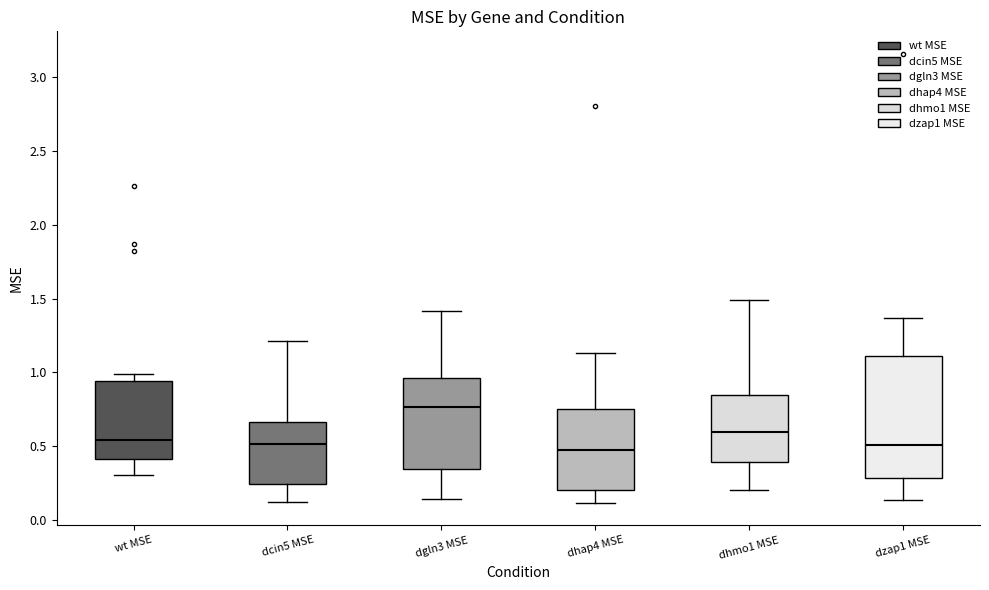

Reading left to right, transcribe this box plot: for each box, give where its median line is, the range the box spans, and where its two whiskers end, as read against the y-axis. The values are not printed on the chart, so give them approximately, as read against the axis.

wt MSE: median 0.55, box 0.40 to 0.95, whiskers 0.30 to 1.00
dcin5 MSE: median 0.50, box 0.25 to 0.65, whiskers 0.15 to 1.20
dgln3 MSE: median 0.75, box 0.35 to 0.95, whiskers 0.15 to 1.40
dhap4 MSE: median 0.45, box 0.20 to 0.75, whiskers 0.10 to 1.15
dhmo1 MSE: median 0.60, box 0.40 to 0.85, whiskers 0.20 to 1.50
dzap1 MSE: median 0.50, box 0.30 to 1.10, whiskers 0.15 to 1.35